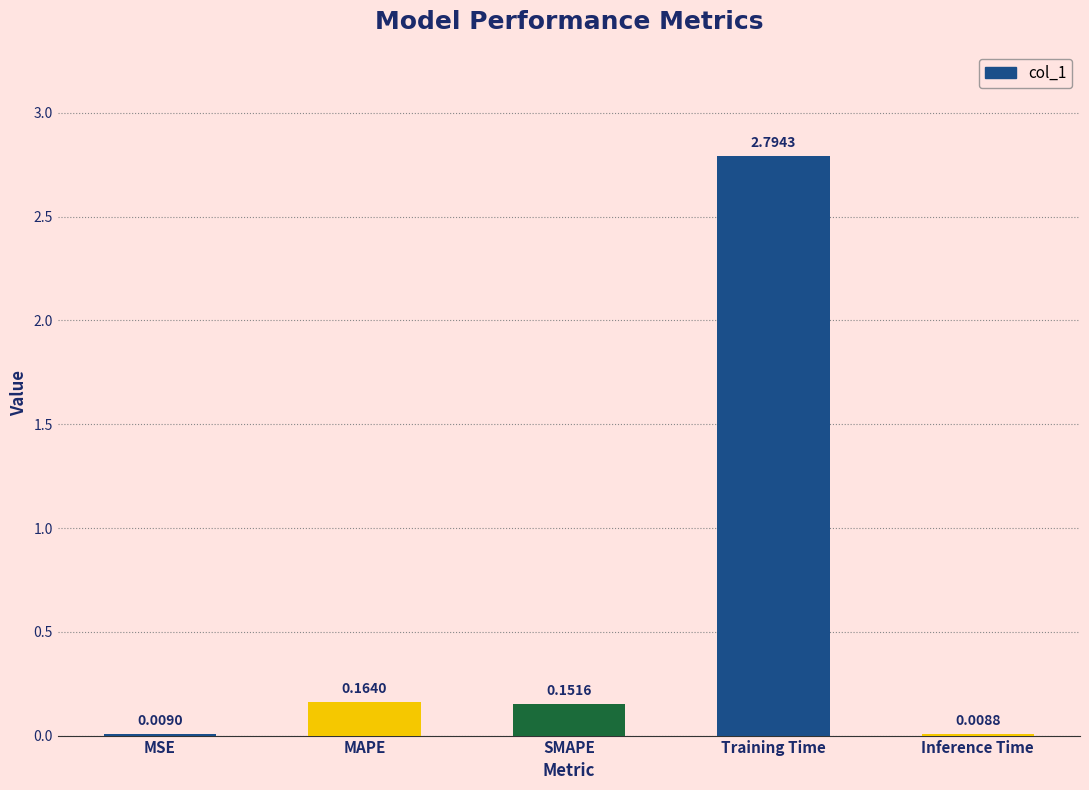

Which has a higher value, Inference Time or Training Time?

Training Time